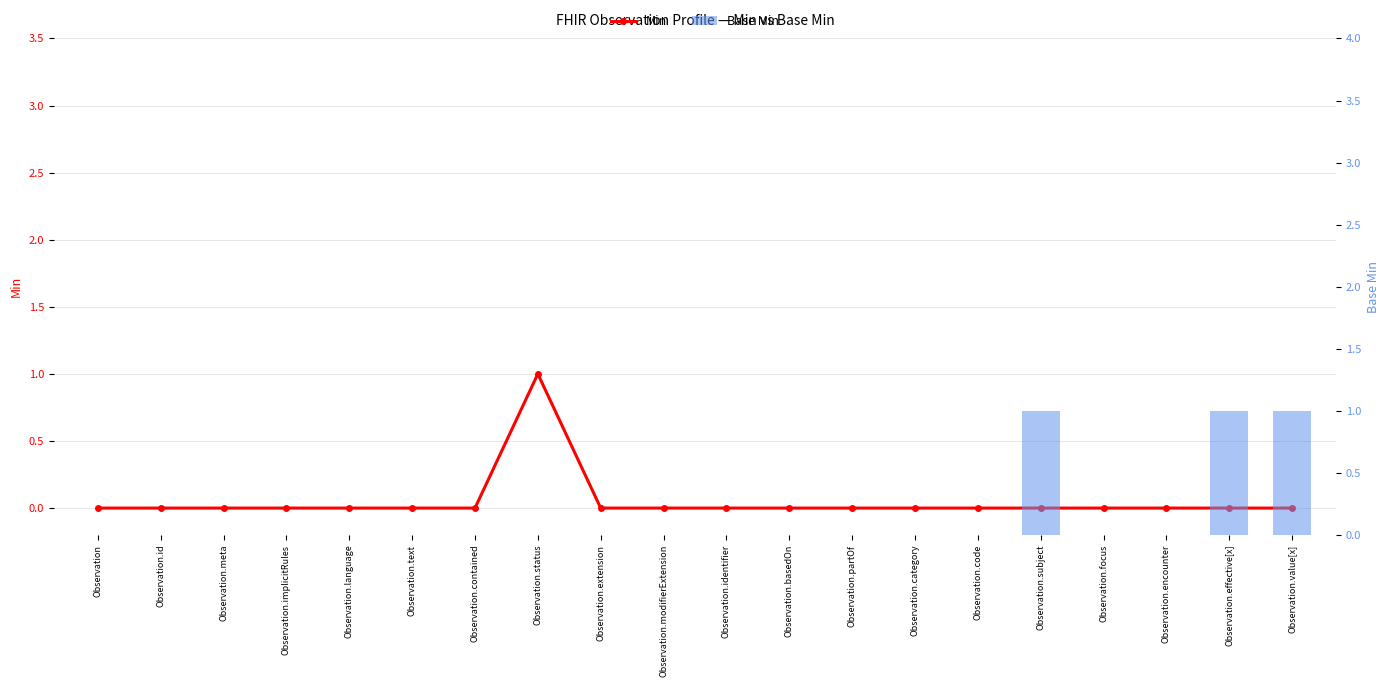

At which category does the chart reach its peak across all series?

Observation.status